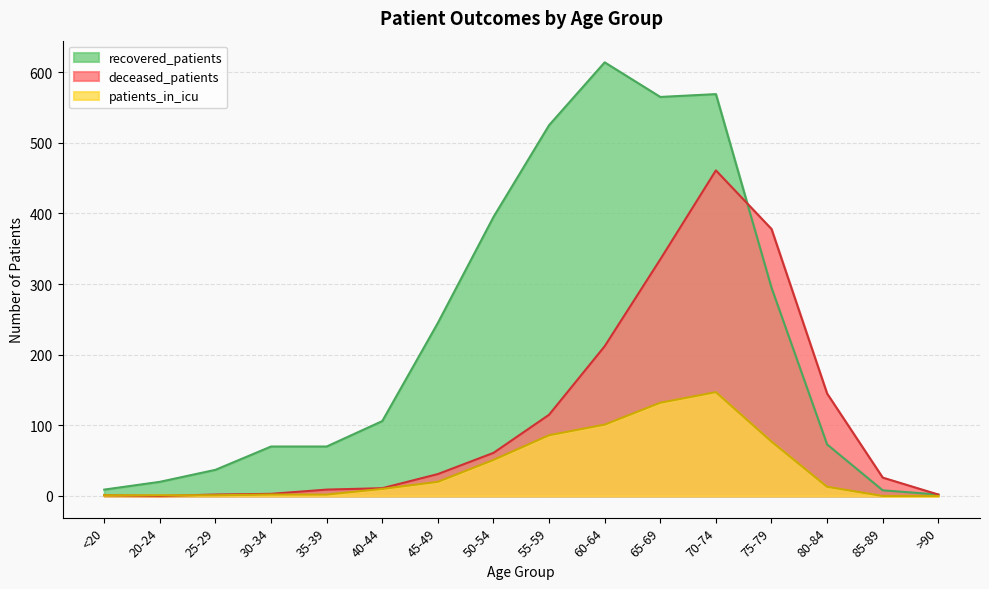

At which label is patients_in_icu closest to 73?

75-79